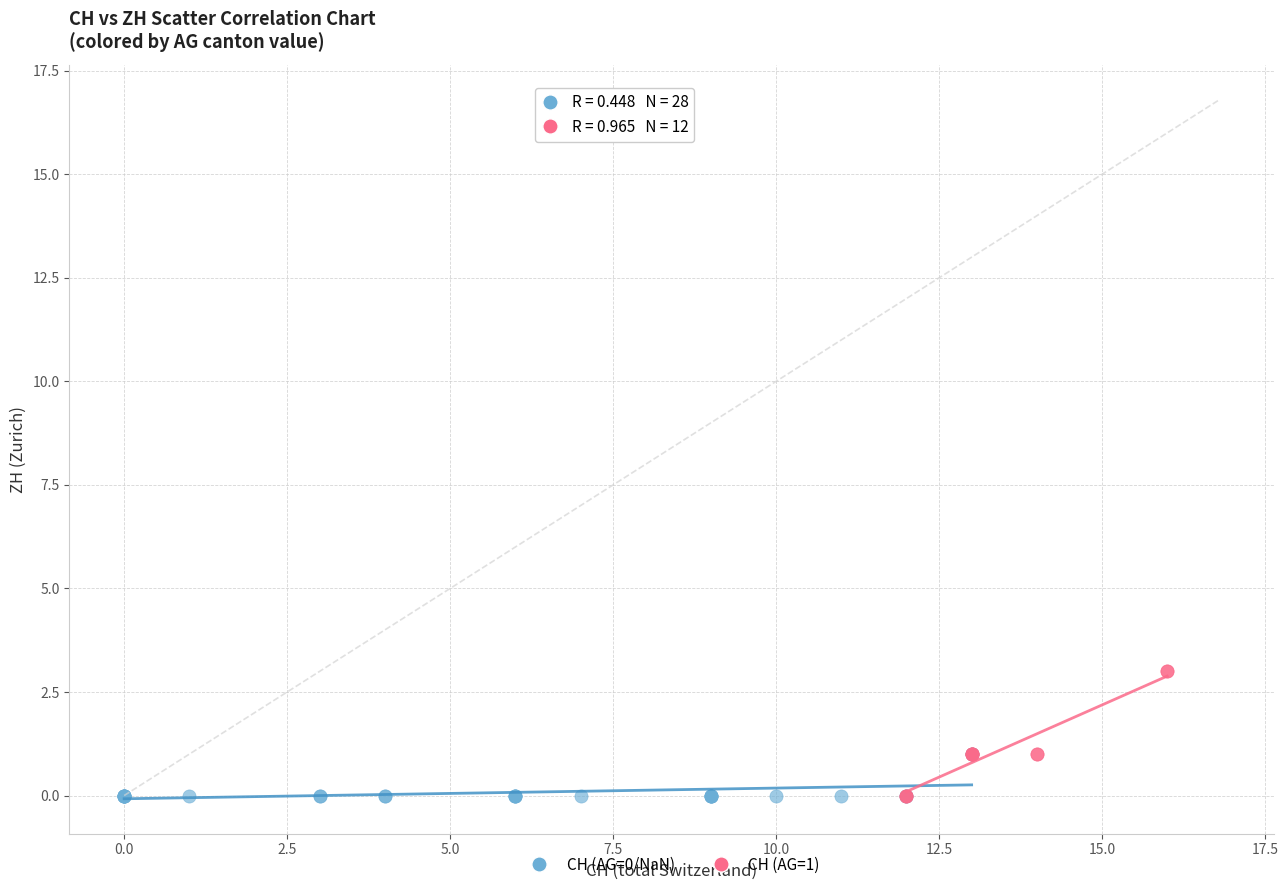

Which series contains the highest Y value?

CH (AG=1)